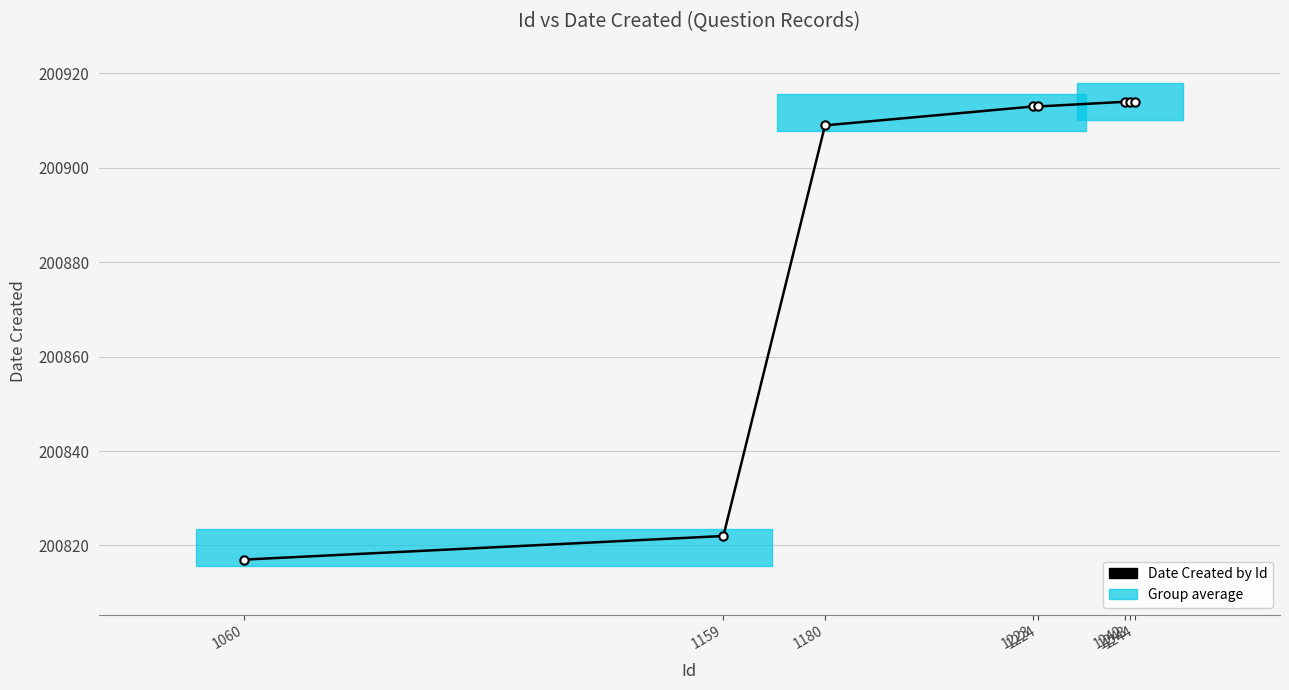

What is the smallest value displayed?

200817